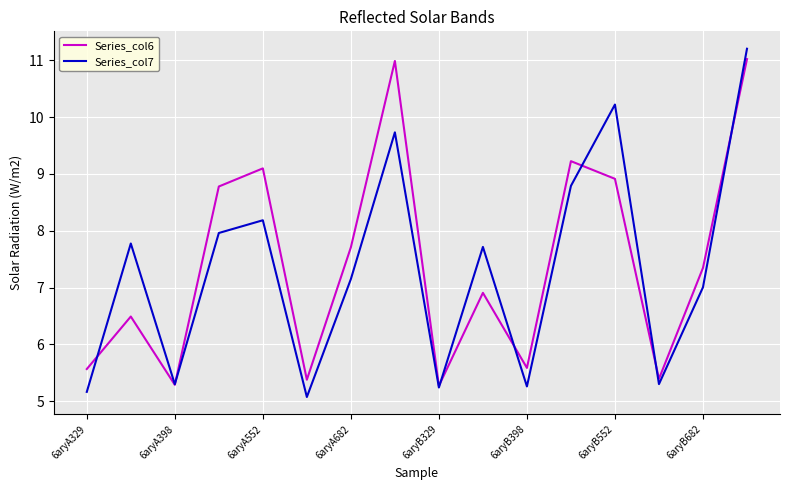

What is the smallest value displayed?

5.1